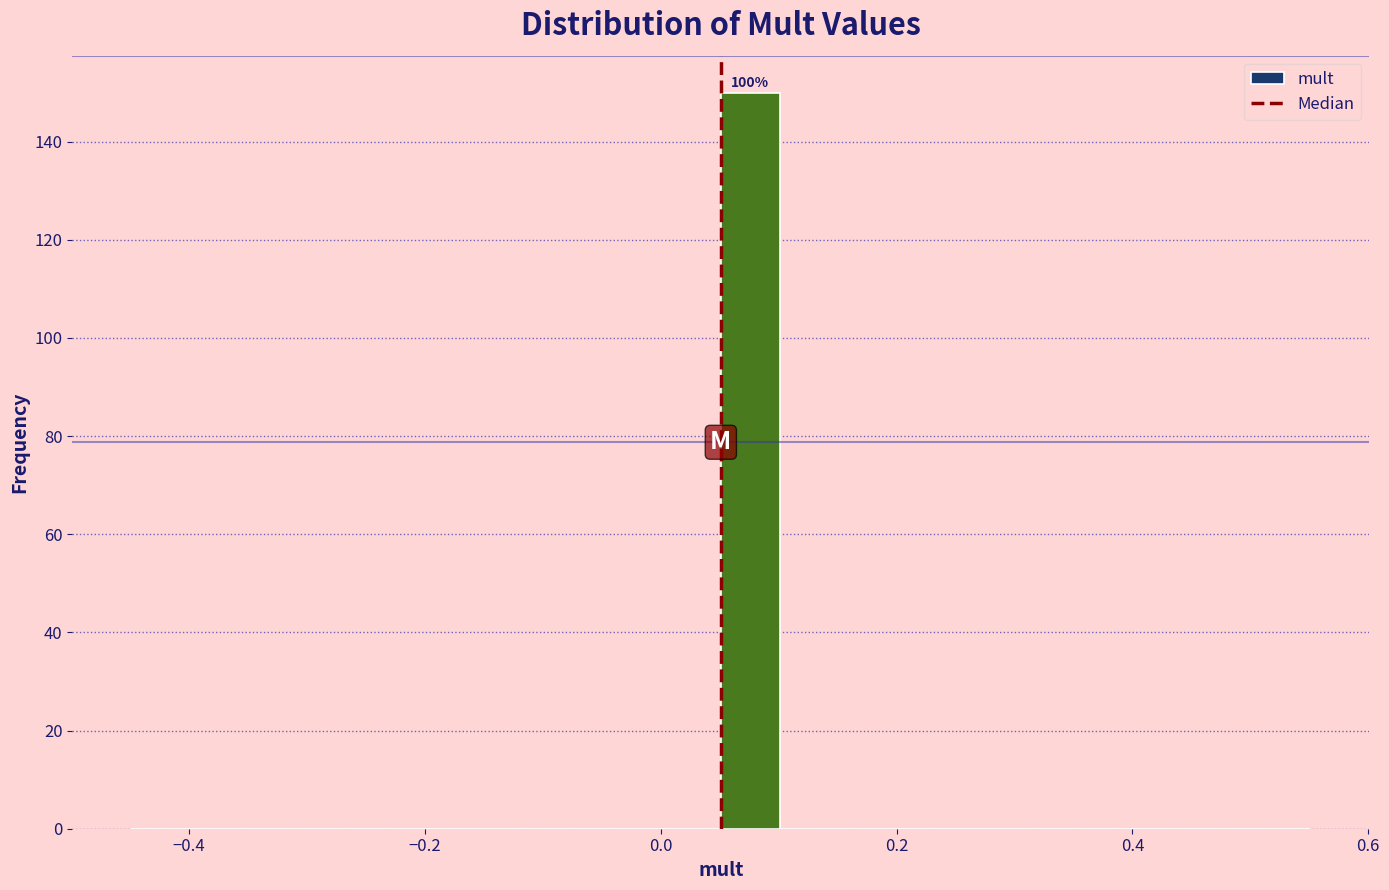

Read against the x-axis, roughly where is the centre of the tallest bar?

0.08